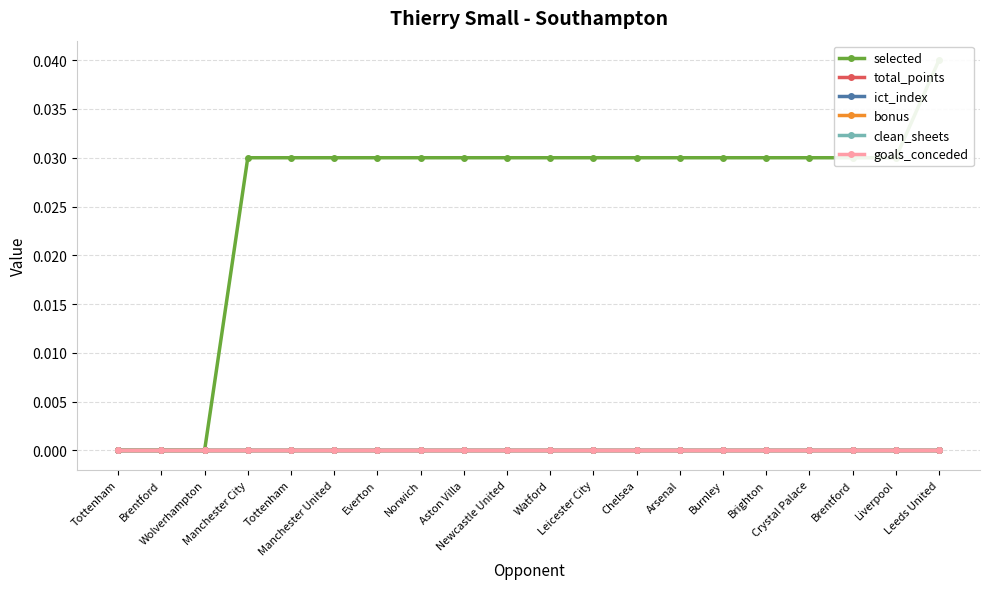

Which category has the highest value across all series?

Leeds United